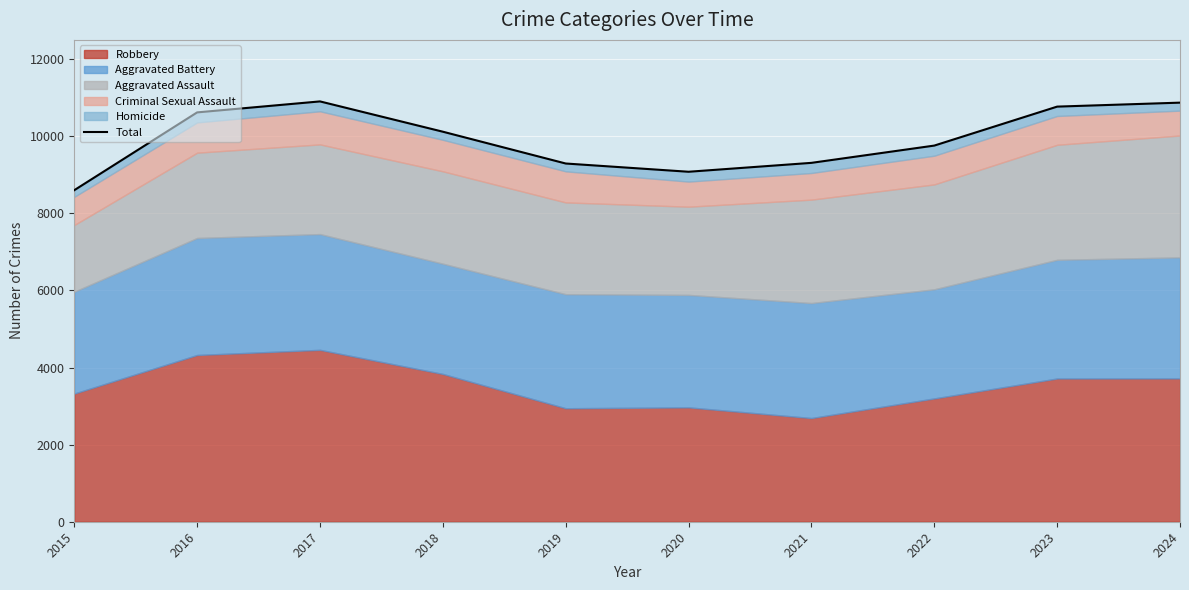

What is the difference between the maximum and minimum values?

2303